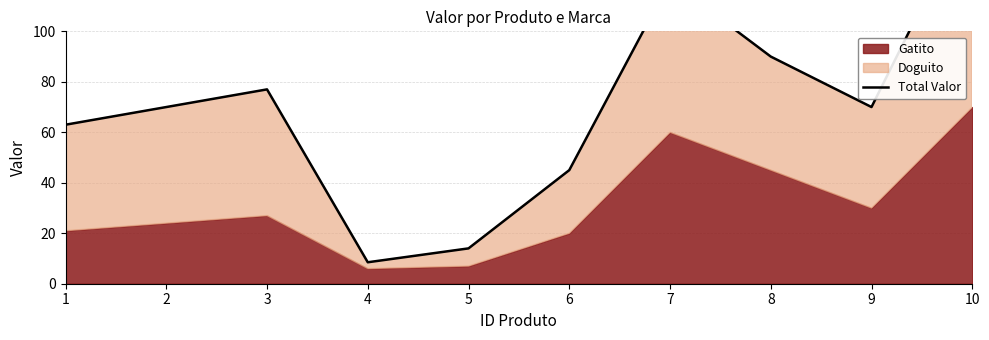

What is the sum of the values at 1 and 9?

133.0